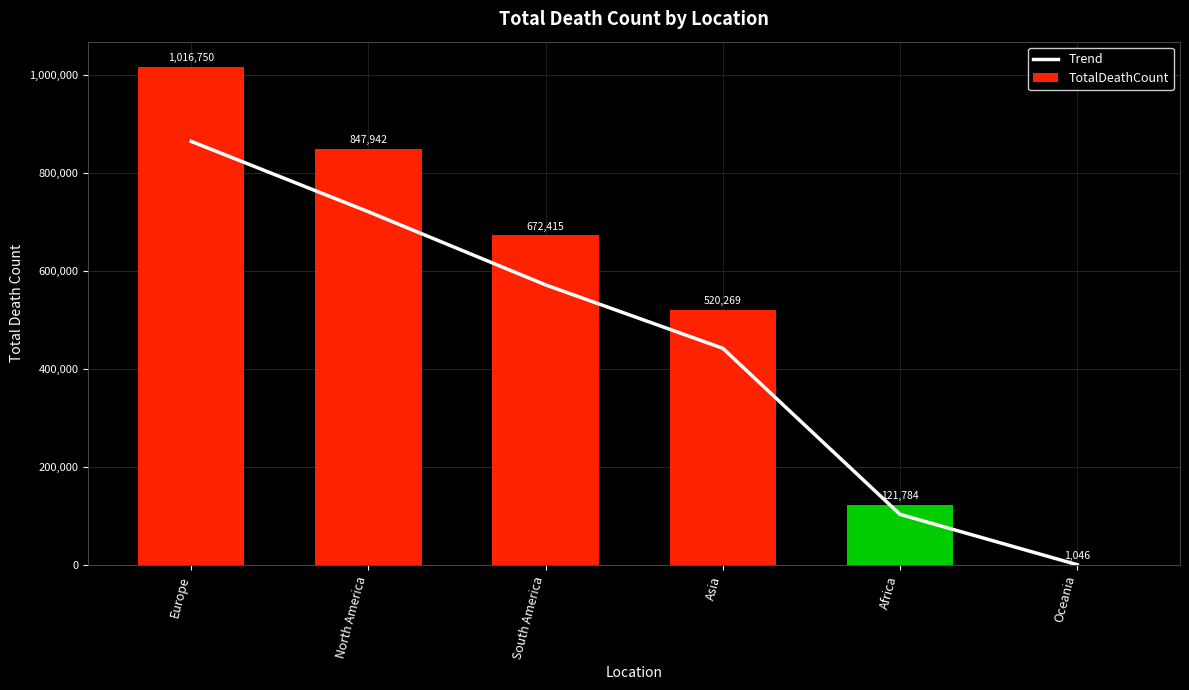

List the series in order of their overall mean, lowest first.

Trend, TotalDeathCount